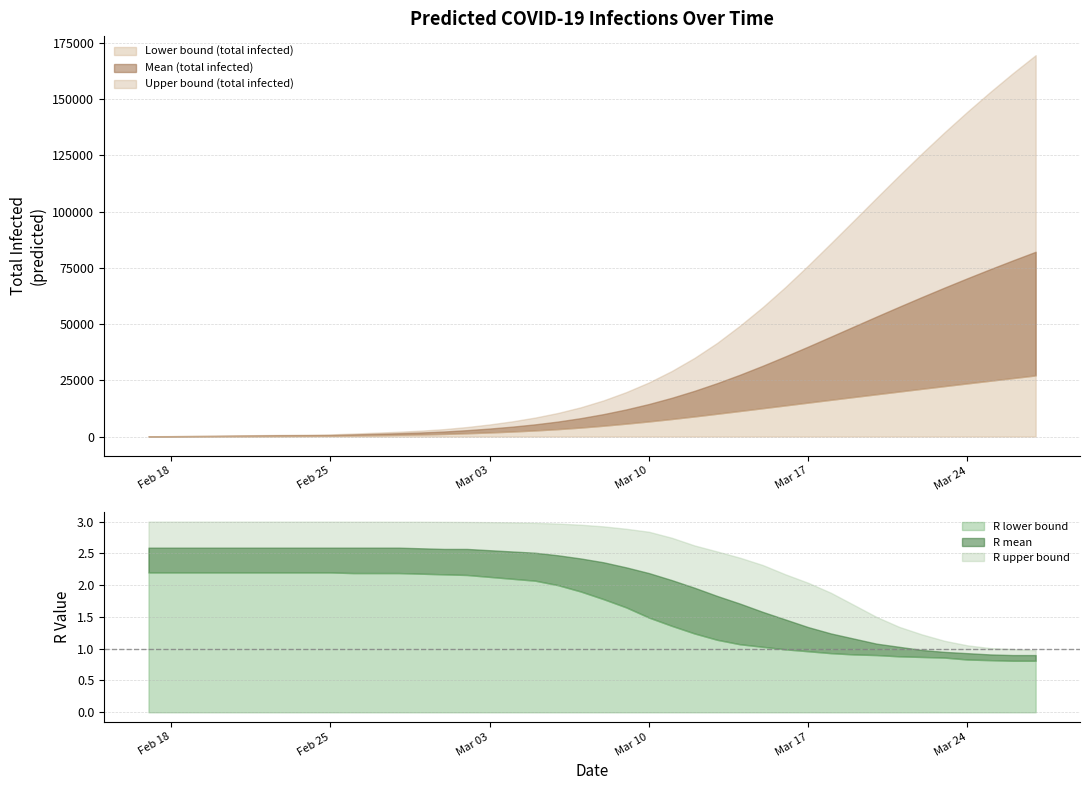

What is the average value of the predicted_total_infected_upper series?

44341.6